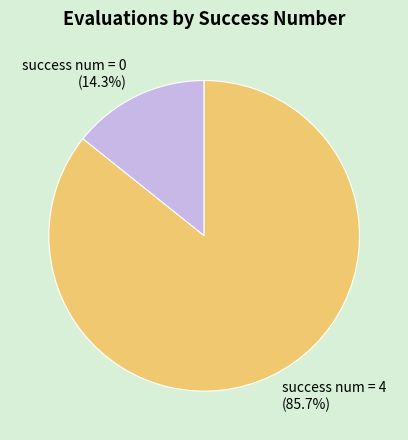

How many slices are in this pie chart?

2